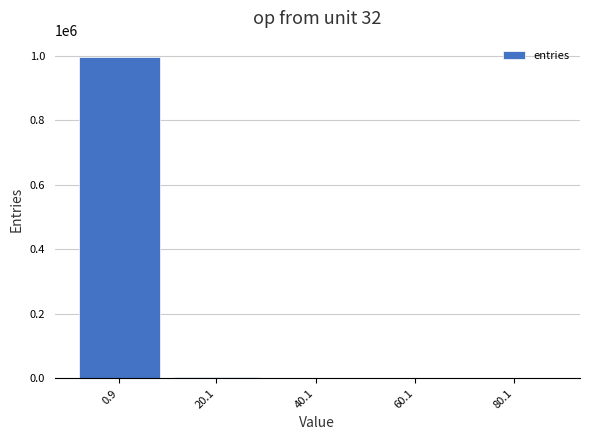

The value at 0.9 is 1319453. True or false?

False